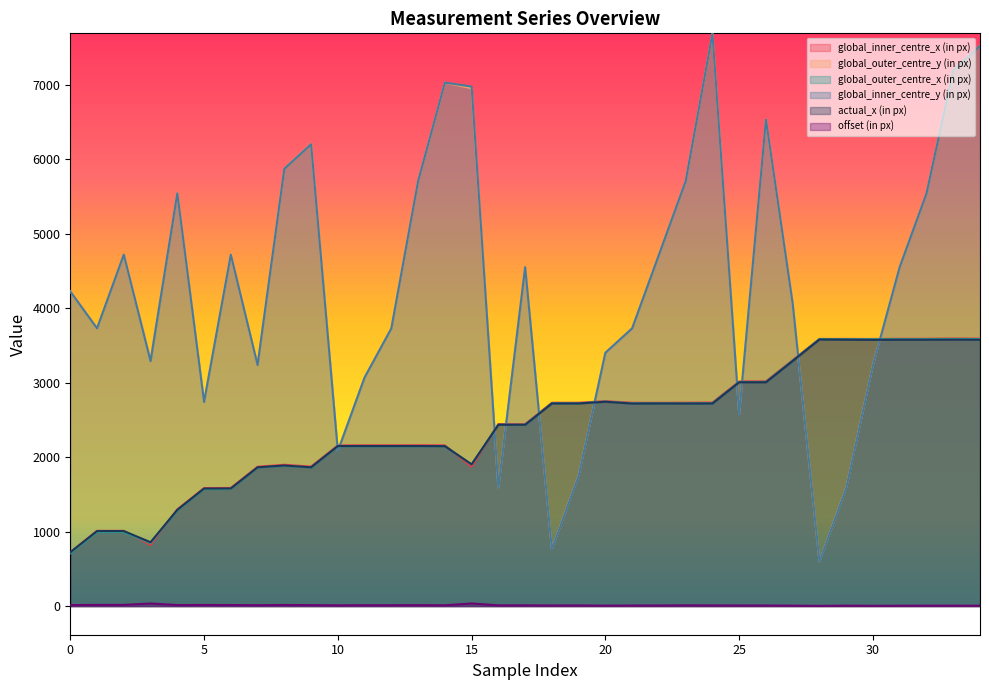

At which label does actual_x (in px) first exceed 2434?

18